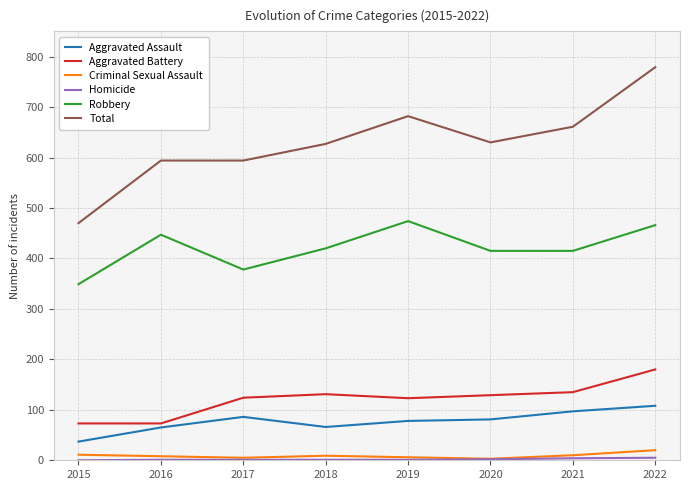

True or false: Aggravated Assault and Criminal Sexual Assault intersect in this chart.

False